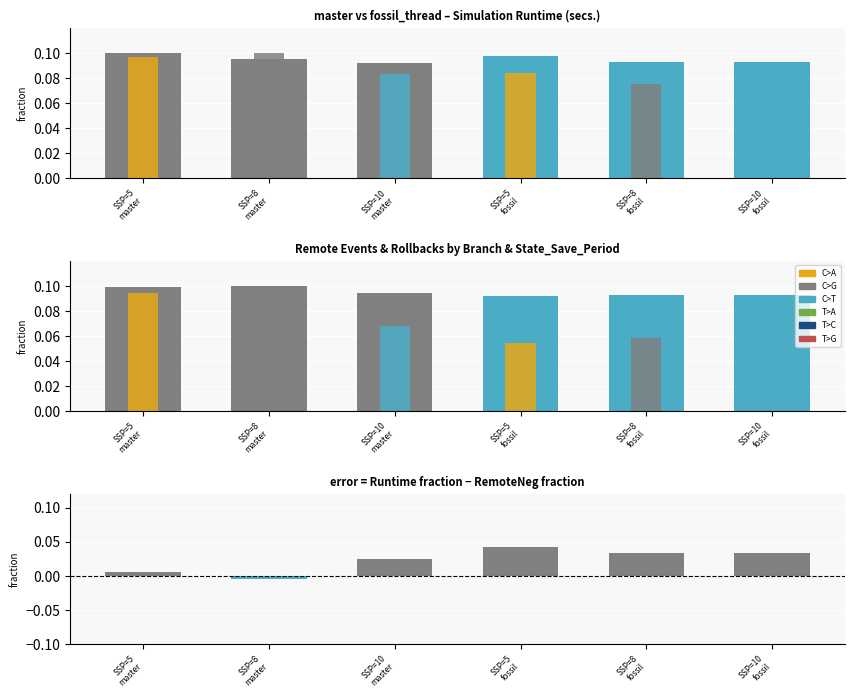

Rank the series at SSP=5
master from highest to lowest value.

Simulation_Runtime_(secs.), Remote_Positive_Events_Sent, Primary_Rollbacks, Remote_Negative_Events_Sent, Runtime - RemoteNeg fraction diff